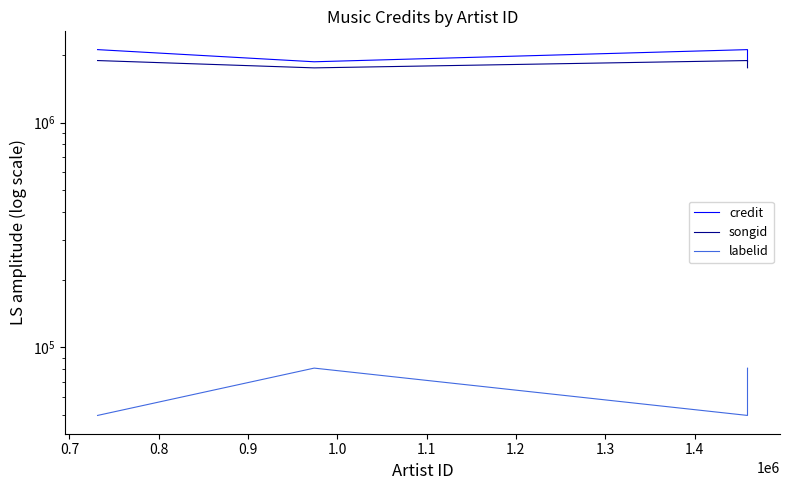

What is the value of the labelid point at the 4th from the left?

80796